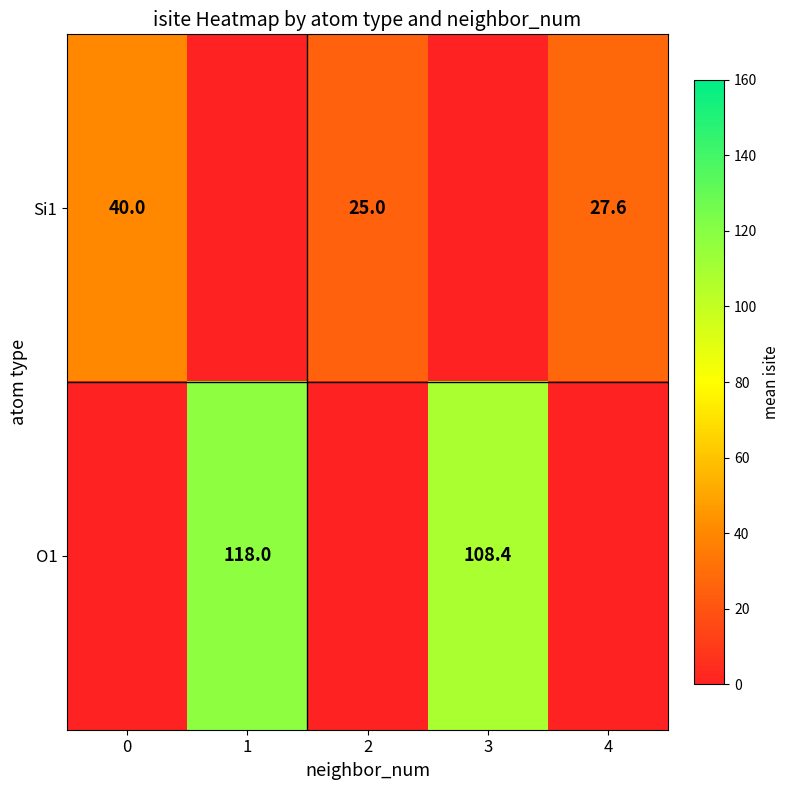

The value of Si1 at 4 is 39.7. True or false?

False